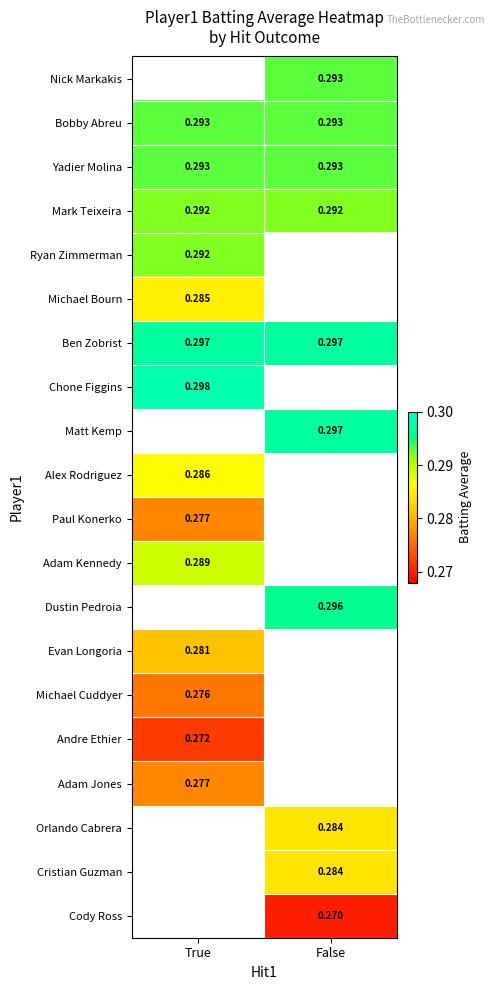

Is the value of Cristian Guzman at False greater than the value of Nick Markakis at False?

No